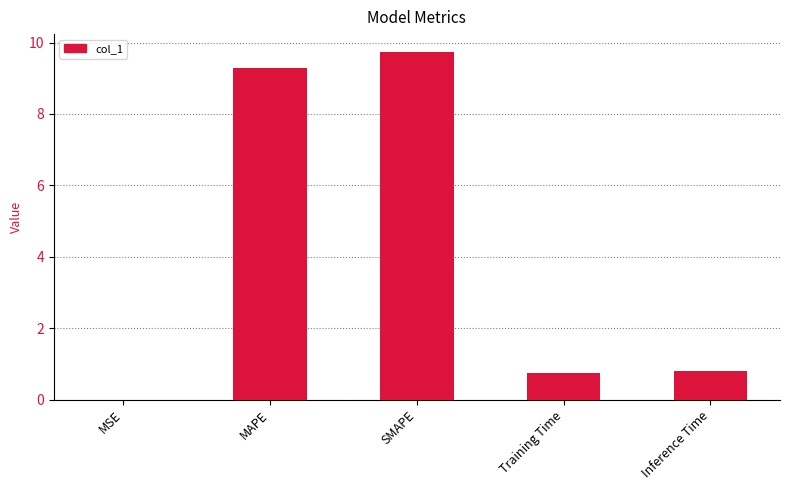

True or false: the data shows 0.8 at Training Time.

True